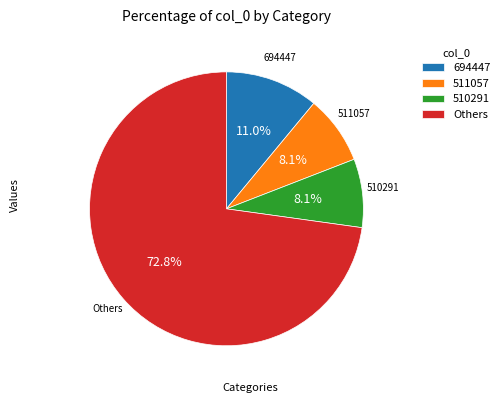

What percentage do 511057 and Others together represent?

80.9%